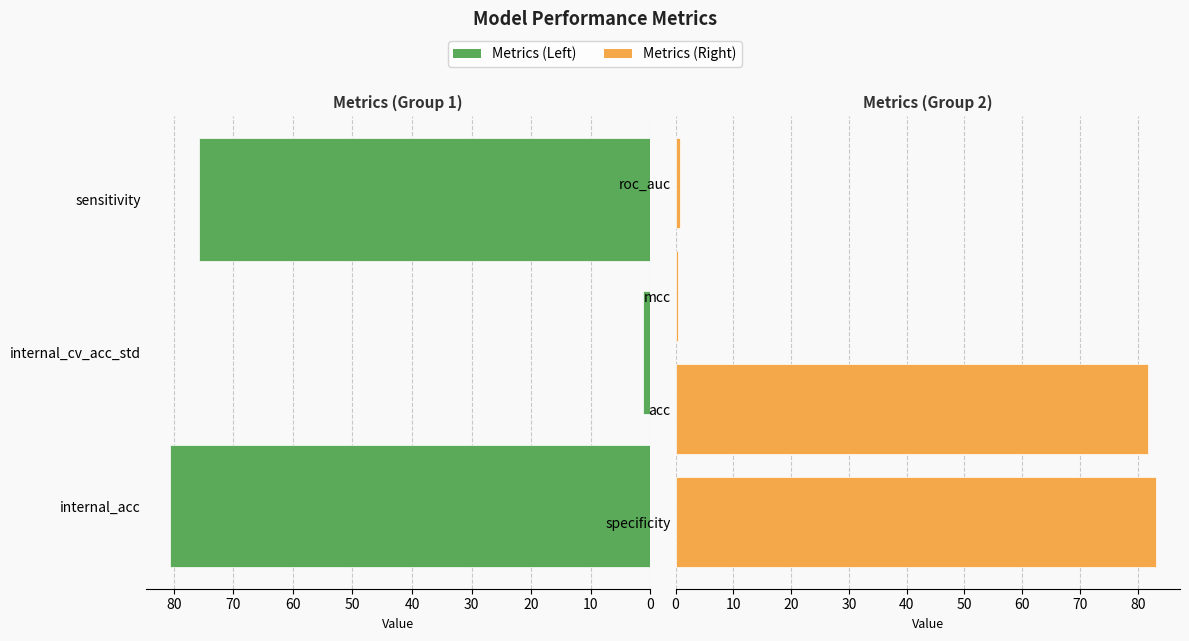

What is the approximate value at specificity?

83.2